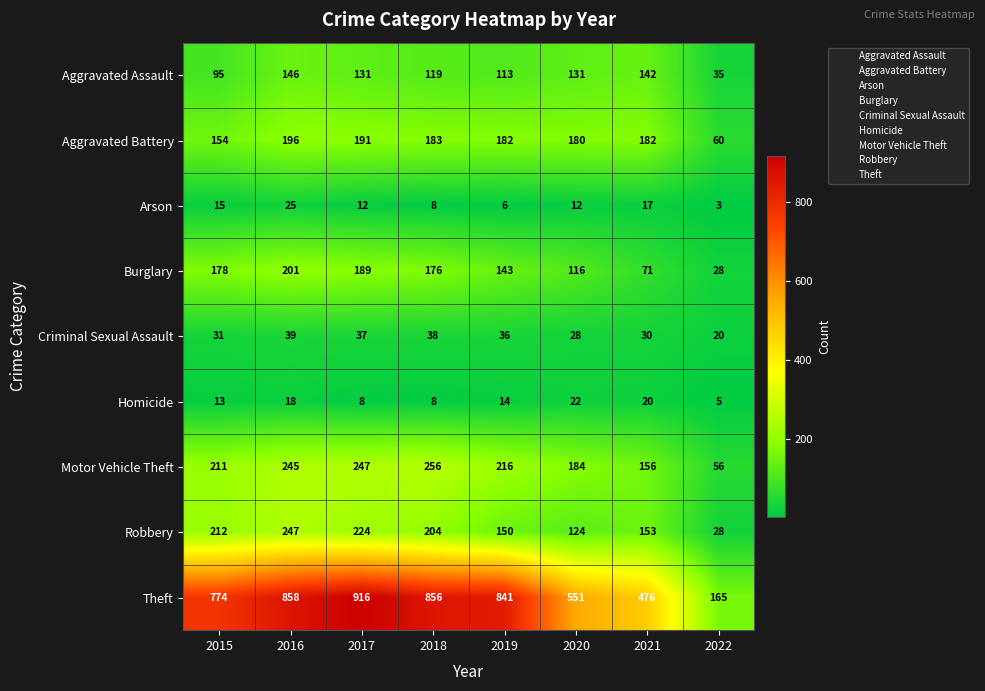

Which category has the lowest value across all series?

2022